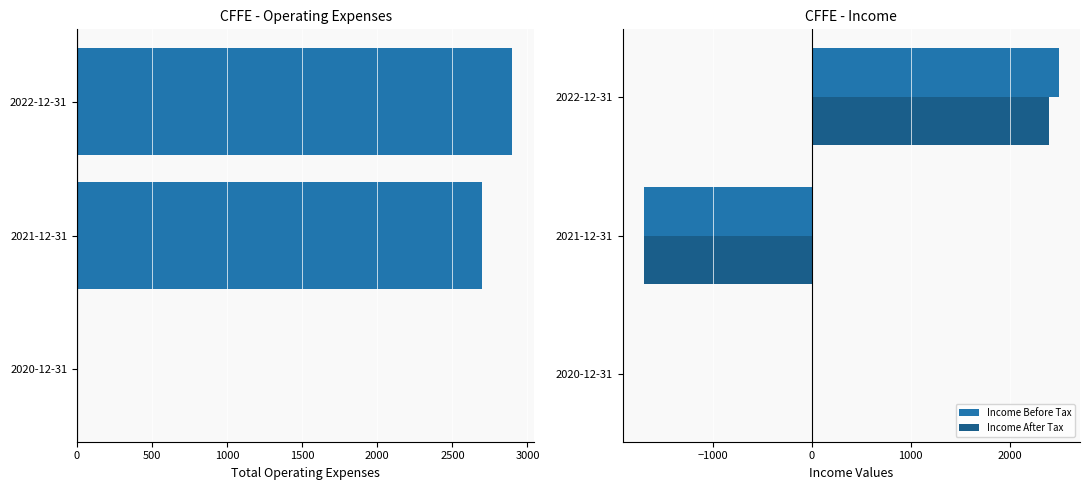

The value of Income Before Tax at 2021-12-31 is -1700. True or false?

True